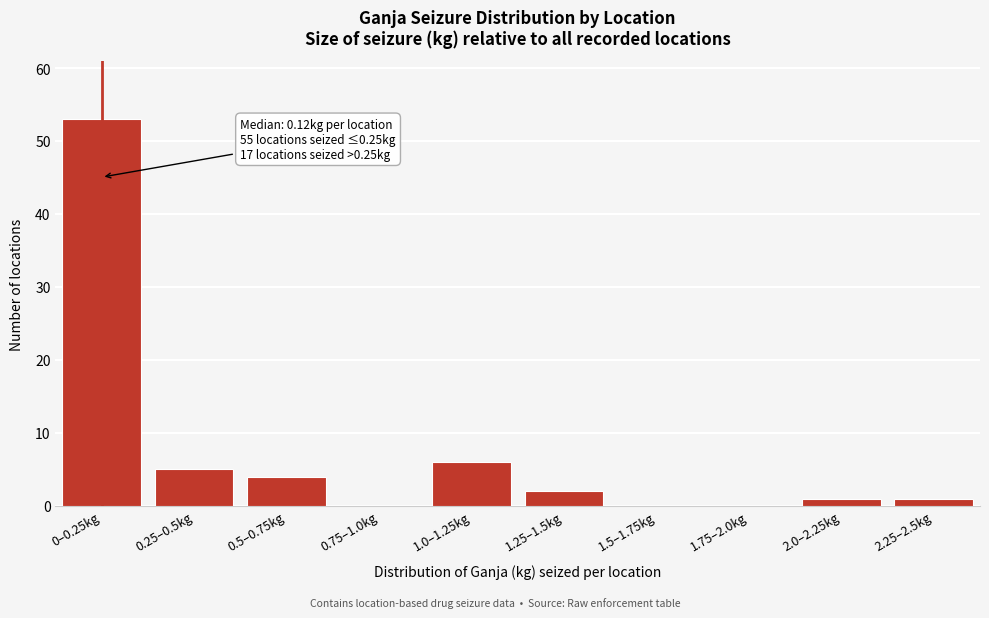

Reading left to right, extract all data points from this chart.

0–0.25kg=53	0.25–0.5kg=5	0.5–0.75kg=4	0.75–1.0kg=0	1.0–1.25kg=6	1.25–1.5kg=2	1.5–1.75kg=0	1.75–2.0kg=0	2.0–2.25kg=1	2.25–2.5kg=1